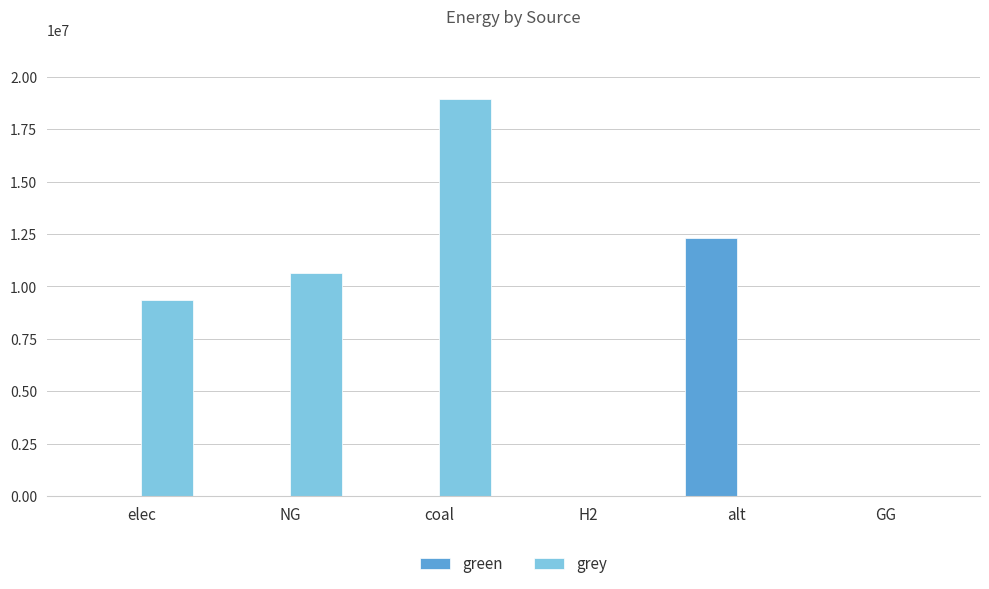

How many distinct data groups are displayed?

2